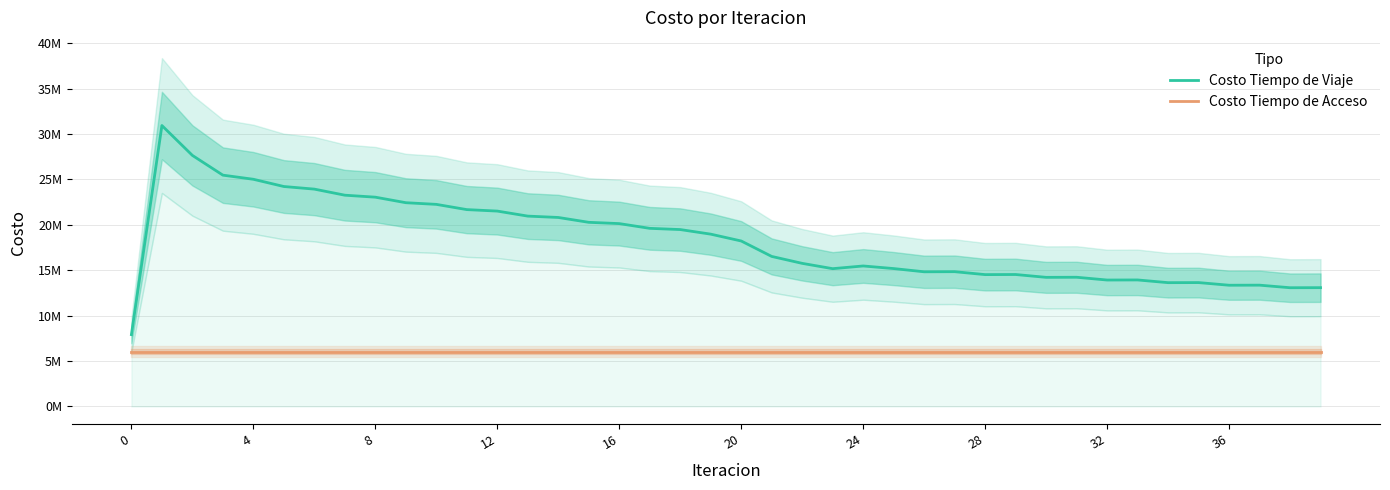

At how many categories does at least one series exceed 9504177?

39